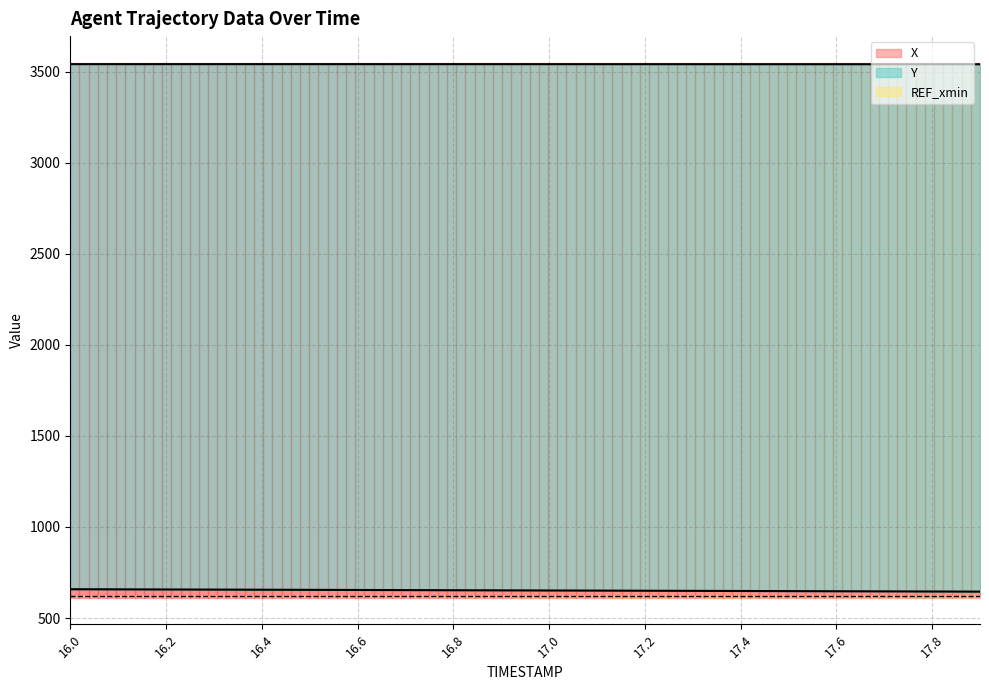

What is the difference between the highest and lowest values at 16.7?

2888.1